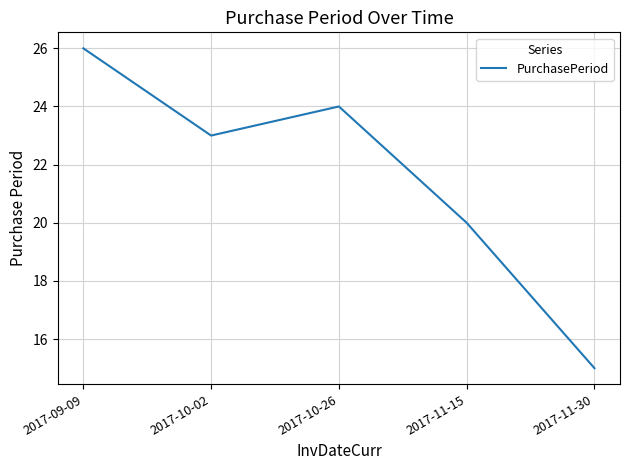

List the labels in order of value, smallest first.

2017-11-30, 2017-11-15, 2017-10-02, 2017-10-26, 2017-09-09